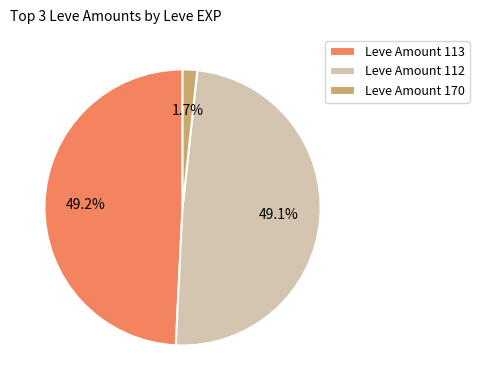

Which category has the smallest portion of the pie?

Leve Amount 170